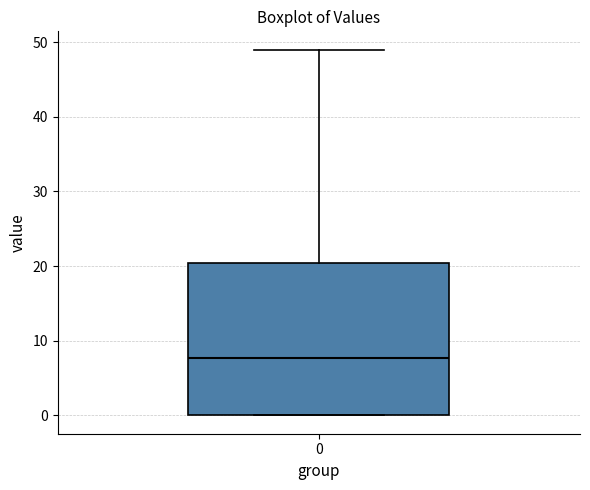

Transcribe this box plot: give where the median line is, the range the box spans, and where the two whiskers end, as read against the y-axis. The values are not printed on the chart, so give them approximately, as read against the axis.

median 8, box 0 to 20, whiskers 0 to 49